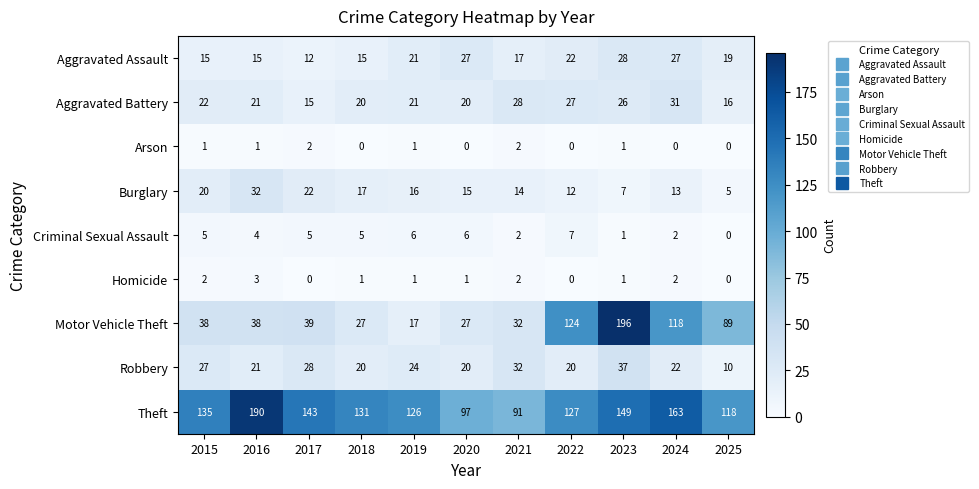

Where is Theft nearest to the value 140?

2017